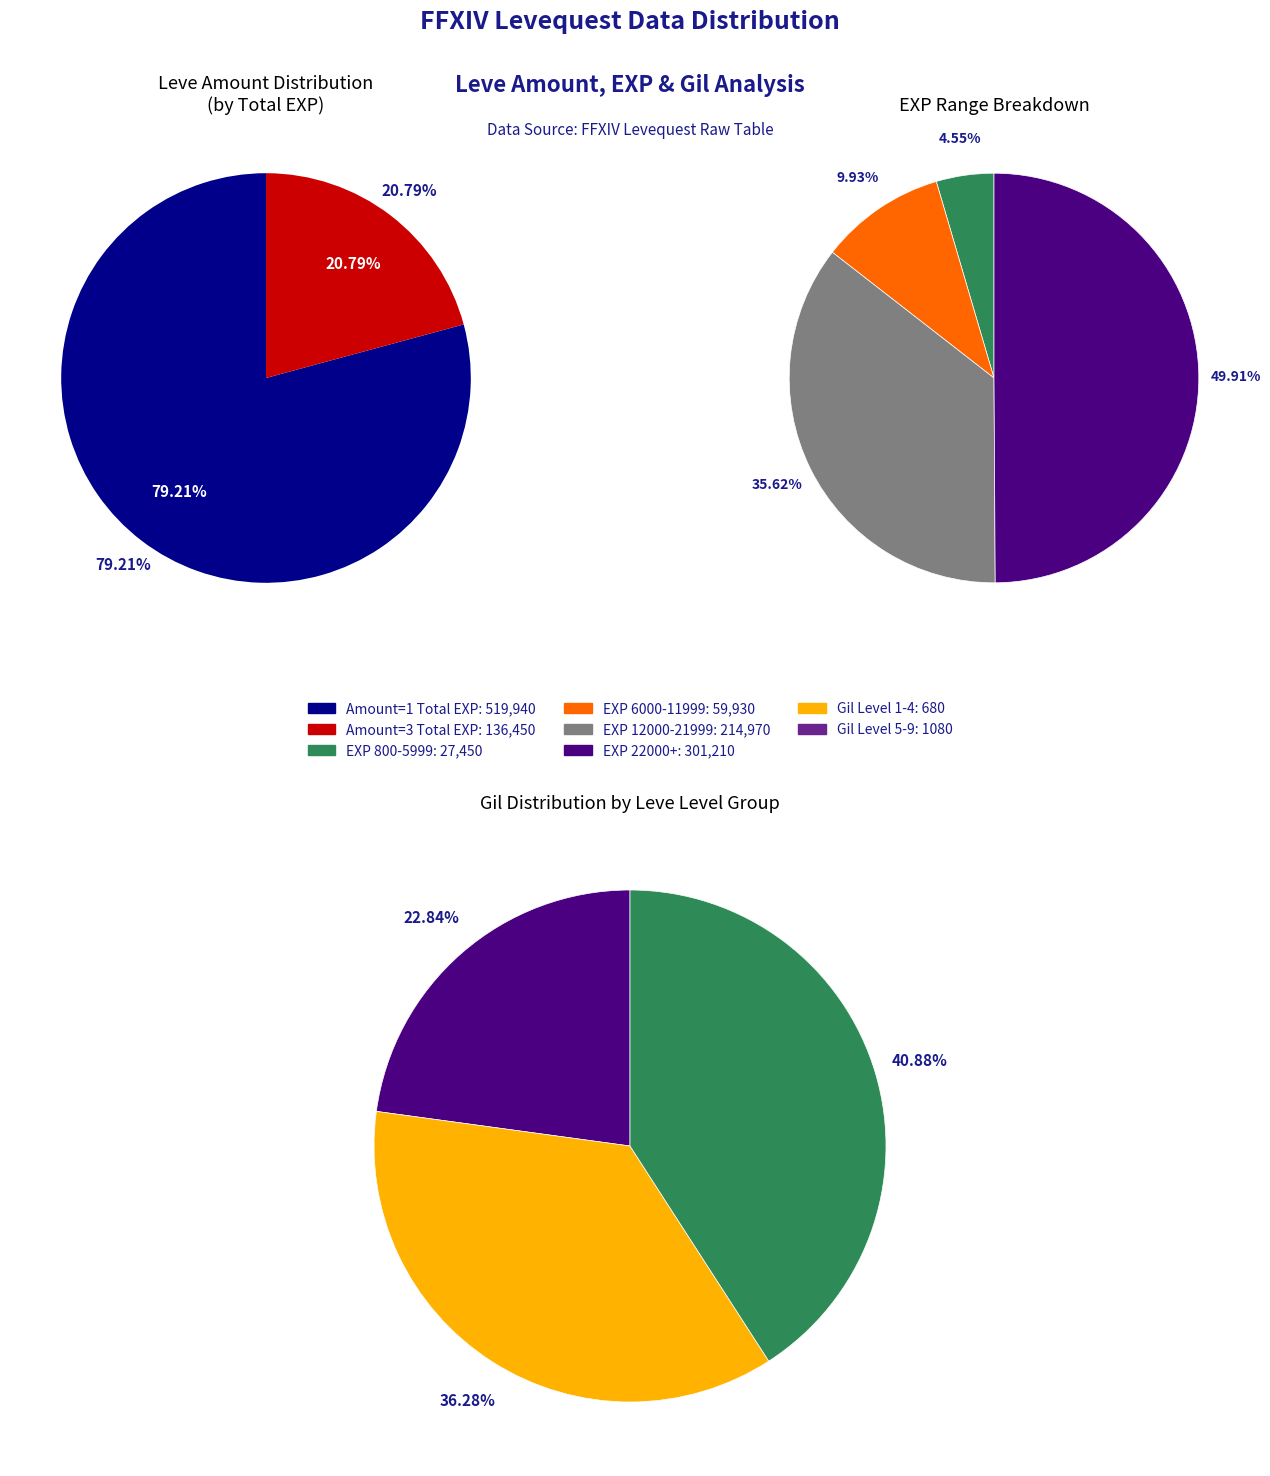

Count the number of slices in the pie.

5